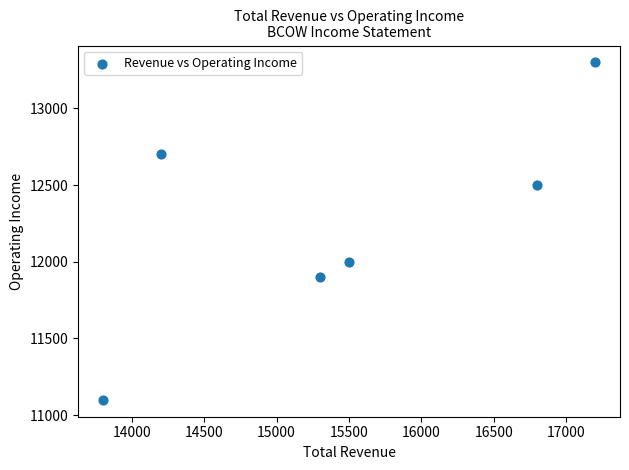

What is the average X value?

15467